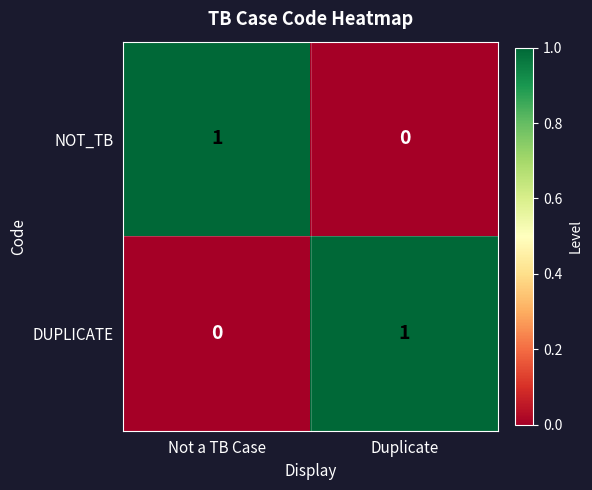

Reading left to right, what are all the values shown in this chart?

NOT_TB: Not a TB Case=1	Duplicate=0
DUPLICATE: Not a TB Case=0	Duplicate=1